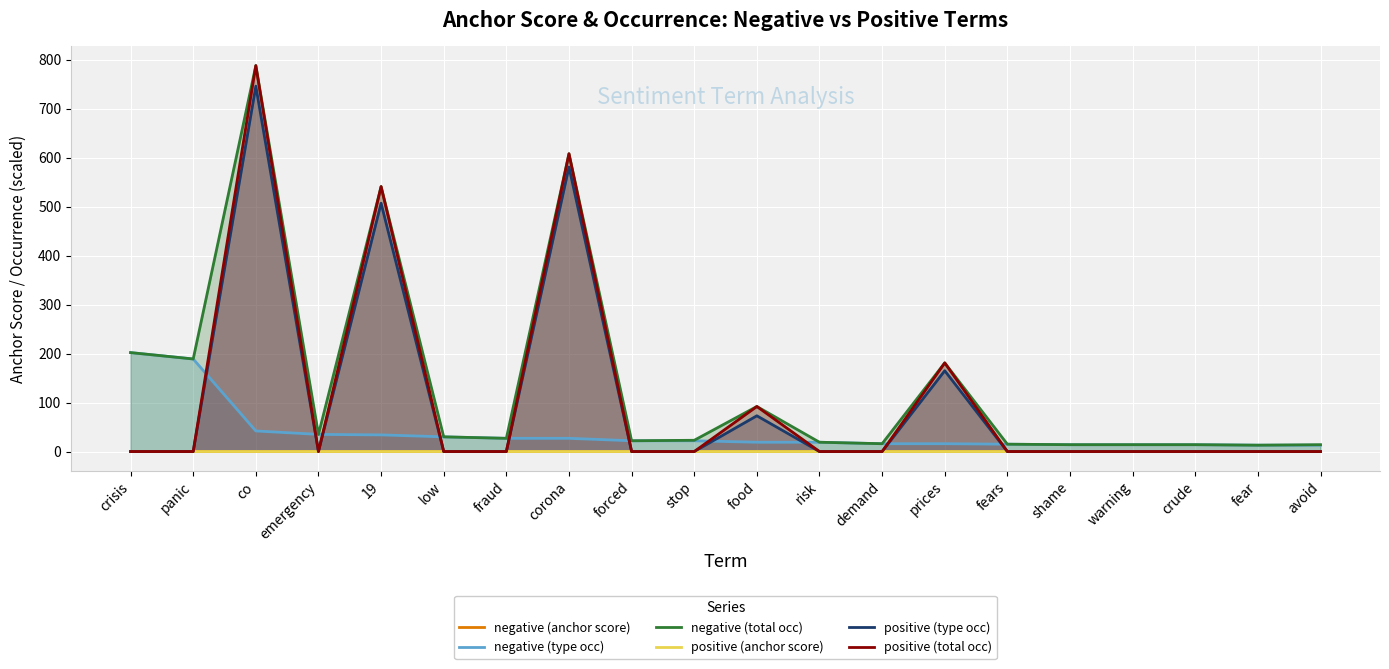

How many categories are shown in the chart?

20